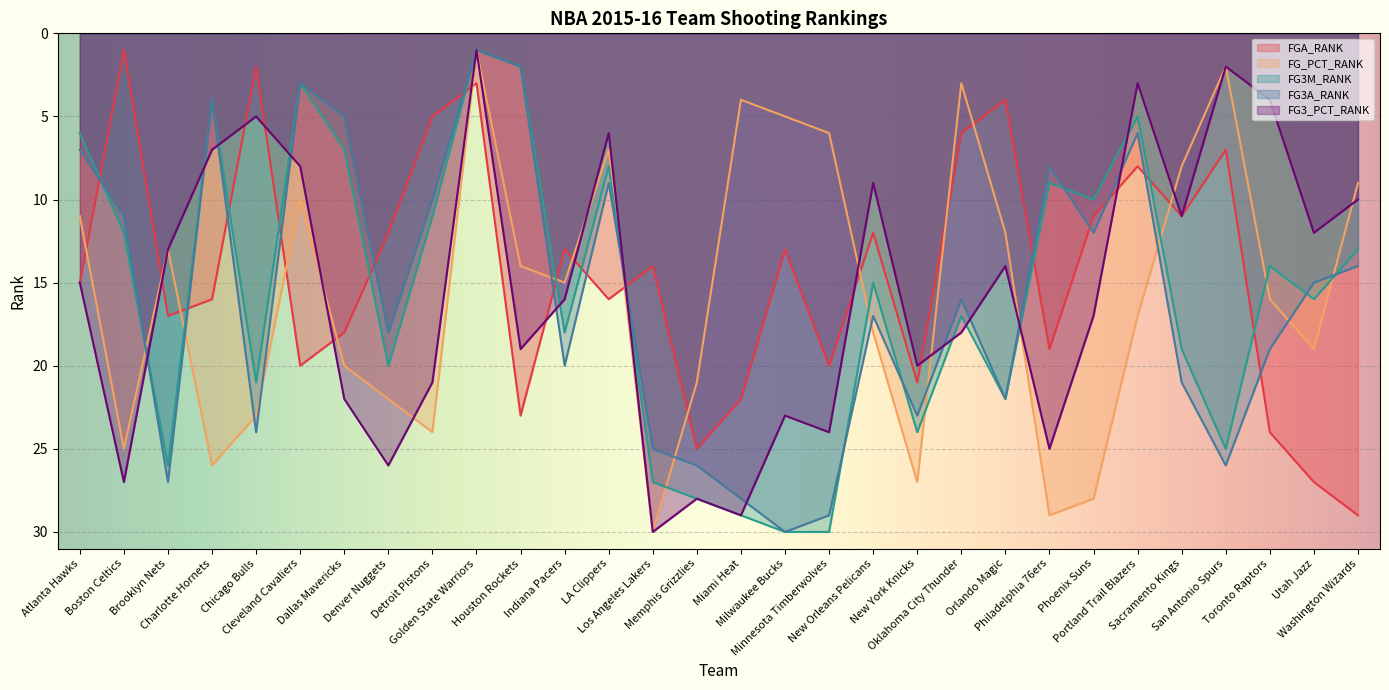

What is the difference between the maximum and second lowest values in the FG_PCT_RANK series?

28